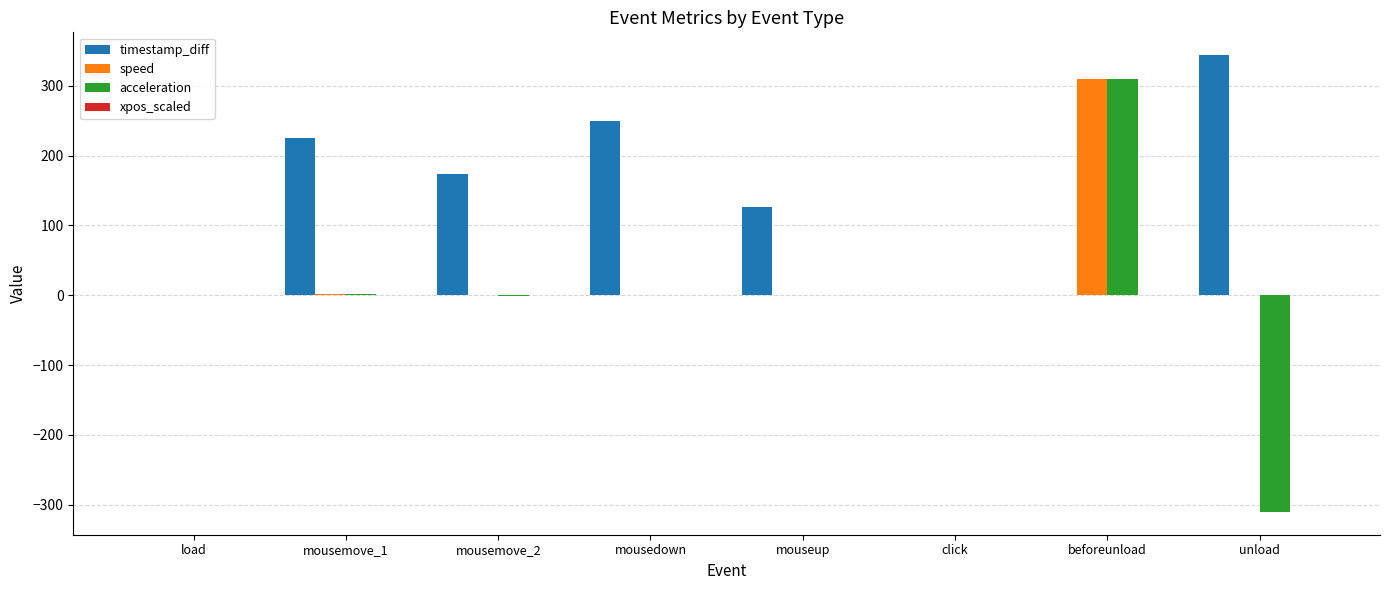

Is the value of timestamp_diff at mousemove_1 greater than the value of acceleration at mousemove_1?

Yes